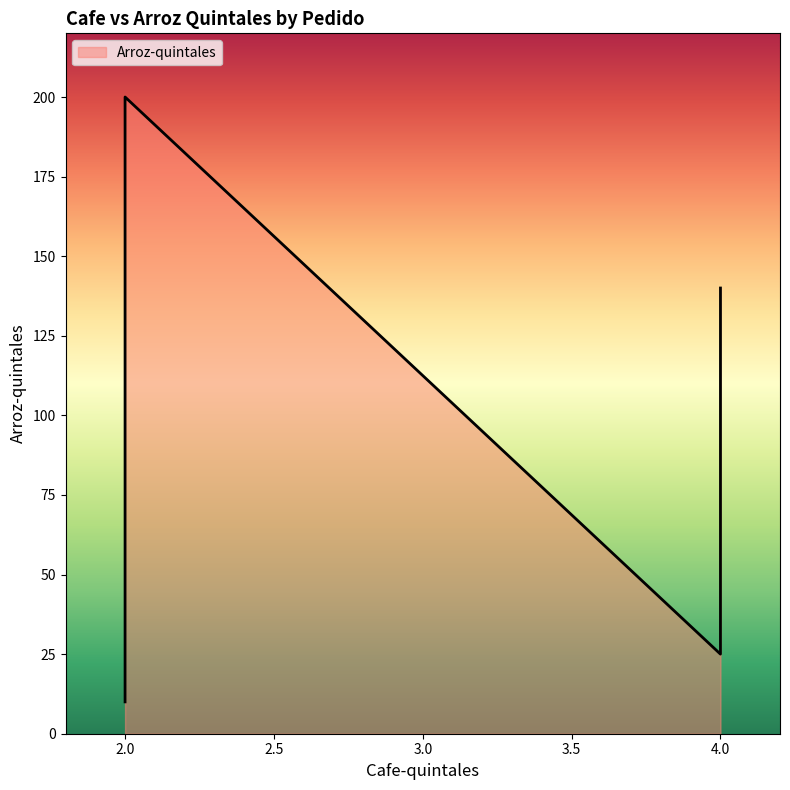

List the labels in order of value, smallest first.

2, 4, 4, 2, 4, 2, 4, 2